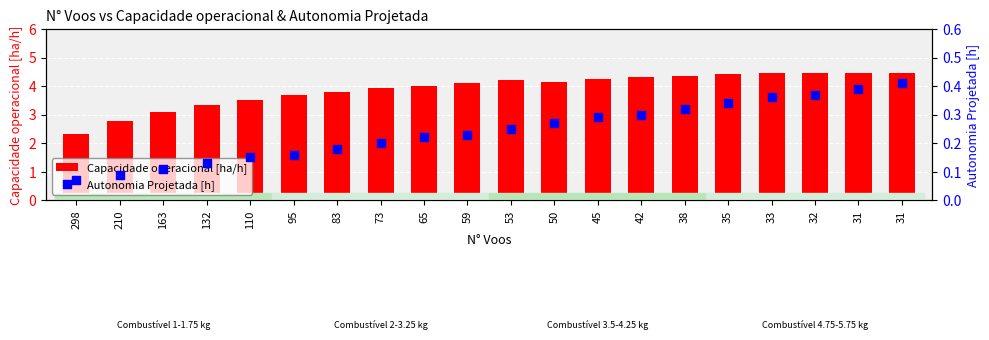

Which series has the largest total across all categories?

Capacidade operacional [ha/h]